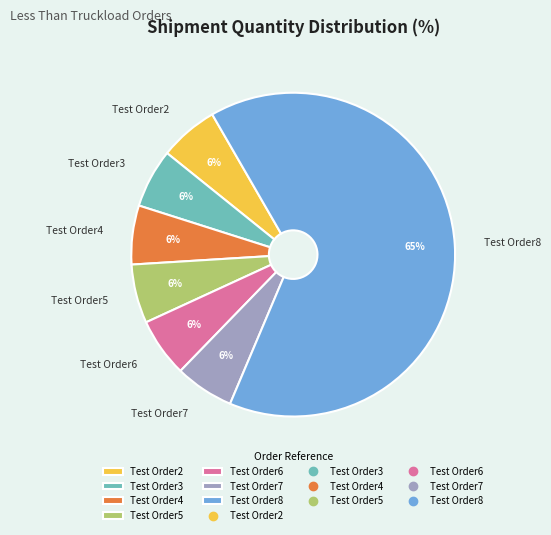

Is it true that Test Order7 is 6% of the pie?

True